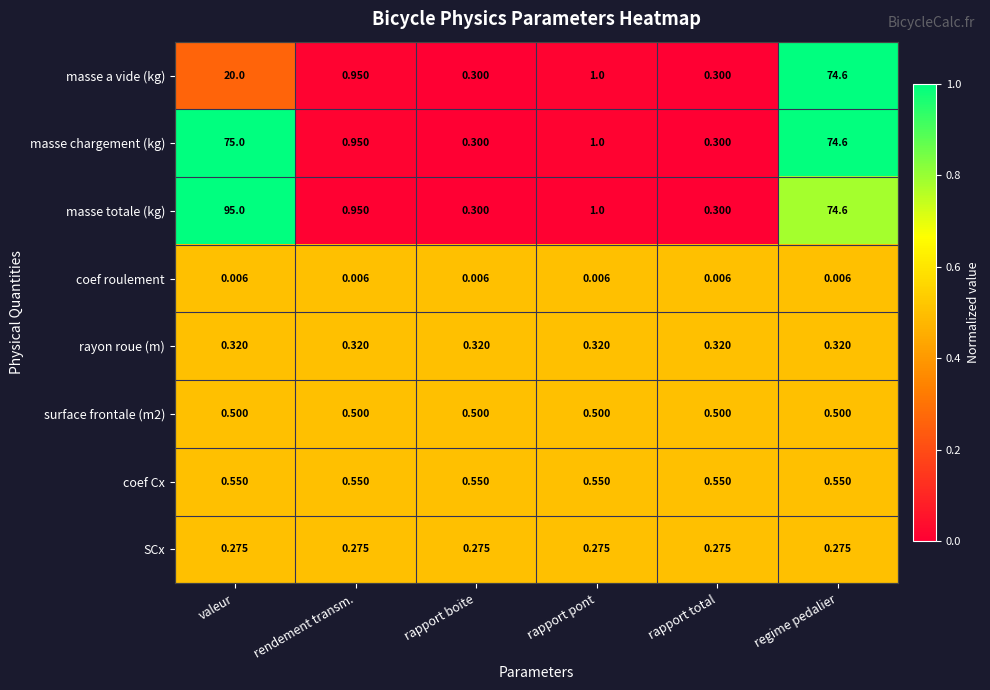

At which category is the sum across all series the highest?

regime pedalier